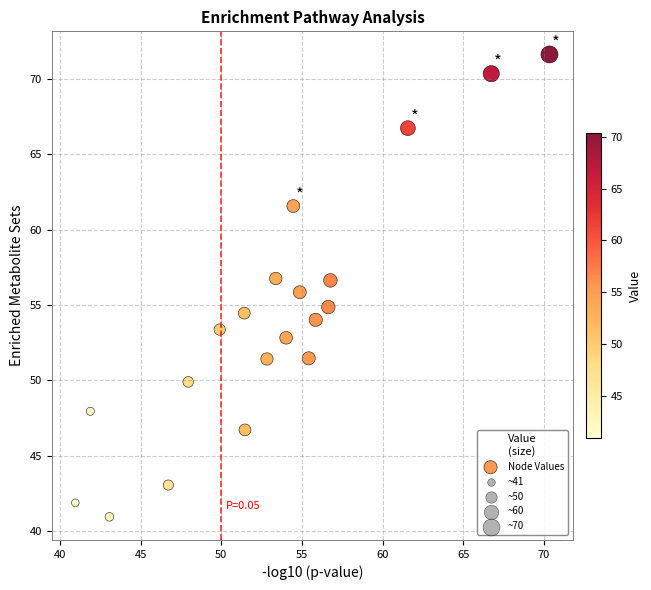

What is the range of X values (max minus min)?

29.4